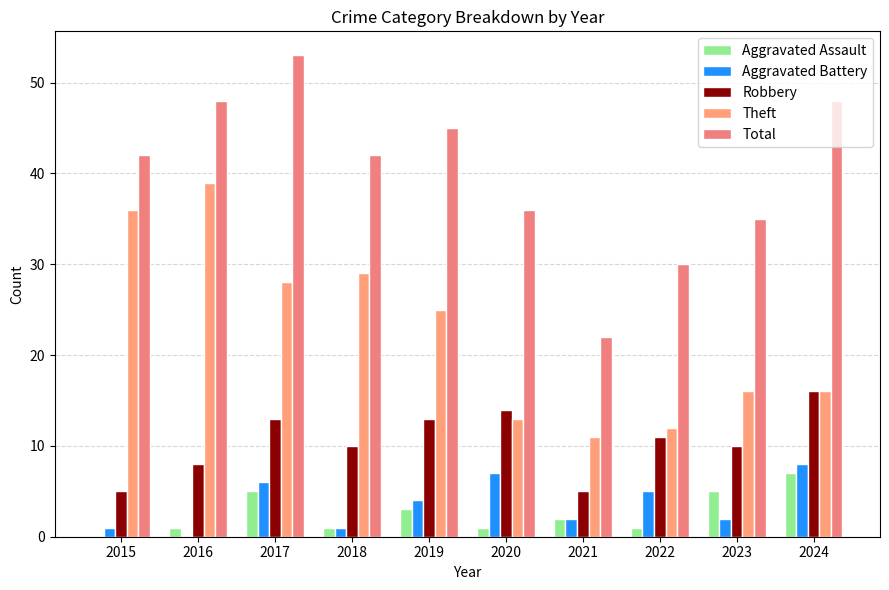

How many series are shown in this chart?

5